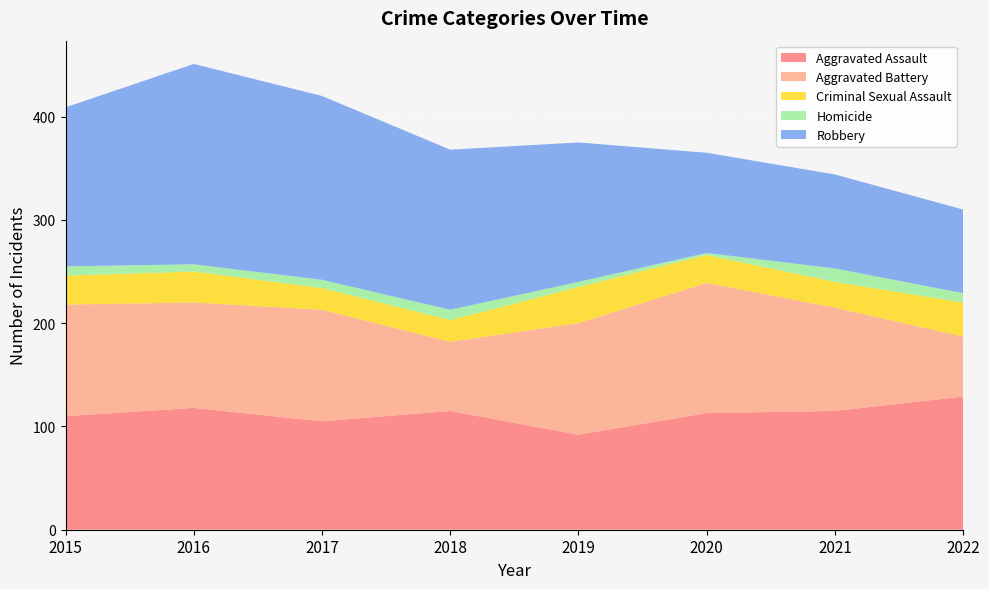

Reading left to right, what are all the values shown in this chart?

Aggravated Assault: 2015=110	2016=118	2017=105	2018=115	2019=92	2020=113	2021=115	2022=129
Aggravated Battery: 2015=108	2016=102	2017=108	2018=67	2019=108	2020=126	2021=100	2022=58
Criminal Sexual Assault: 2015=28	2016=30	2017=21	2018=21	2019=35	2020=27	2021=25	2022=33
Homicide: 2015=9	2016=7	2017=8	2018=10	2019=5	2020=2	2021=13	2022=9
Robbery: 2015=154	2016=194	2017=178	2018=155	2019=135	2020=97	2021=91	2022=81